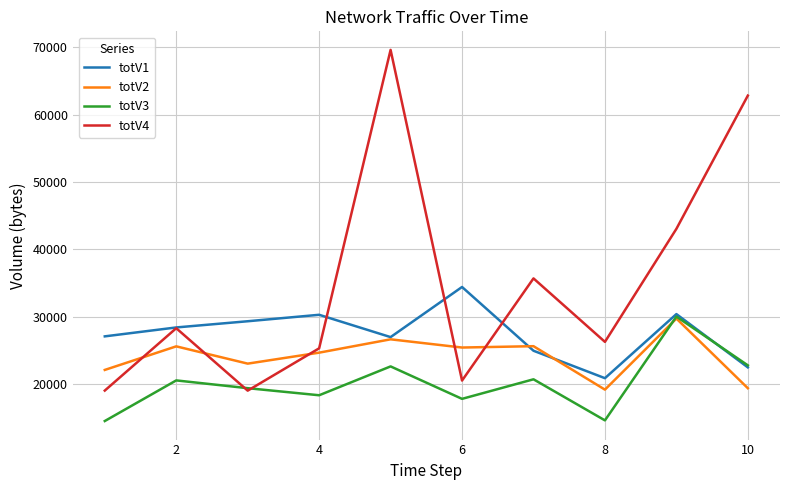

After their last crossing, which series has the higher values: totV3 or totV4?

totV4